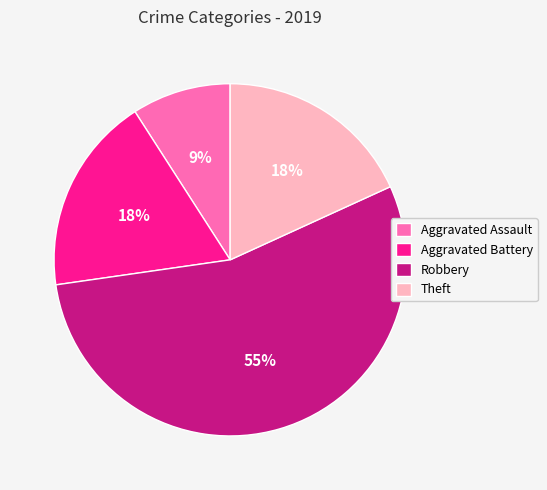

Is it true that Aggravated Battery is 18% of the pie?

True